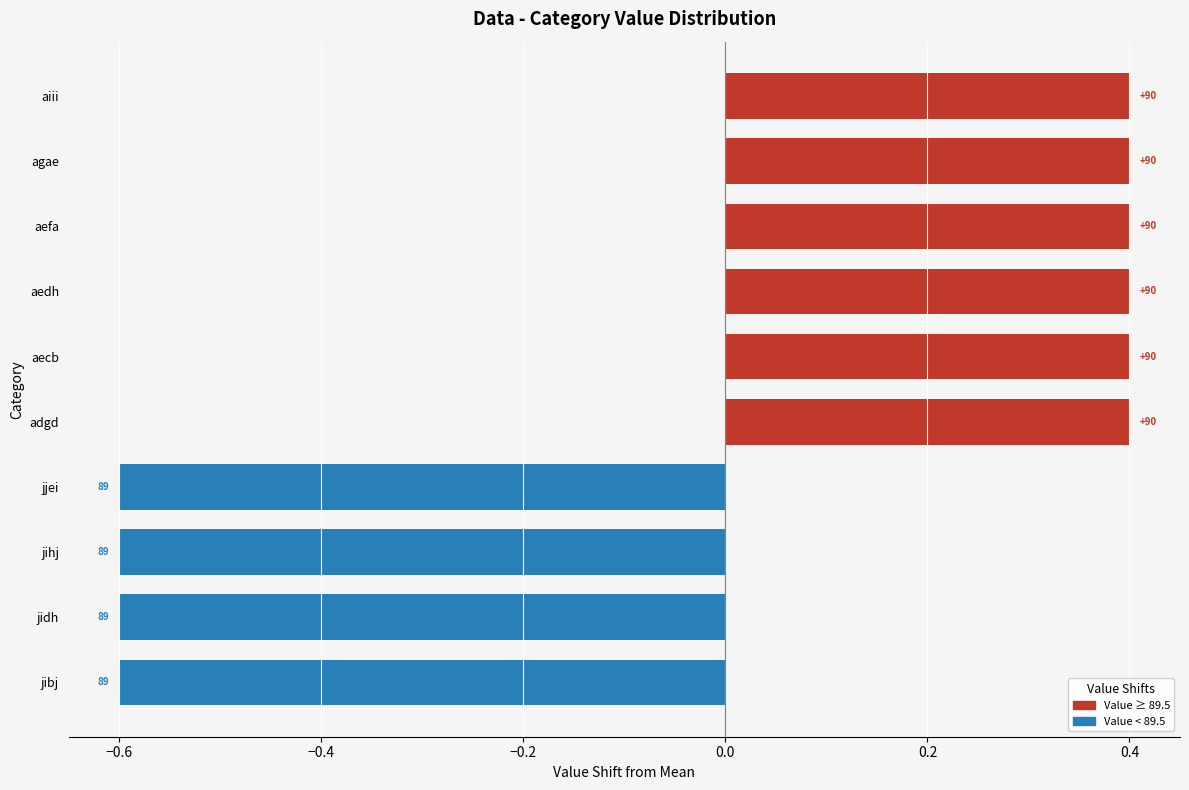

Are the bars grouped side by side (vs. stacked)?

No